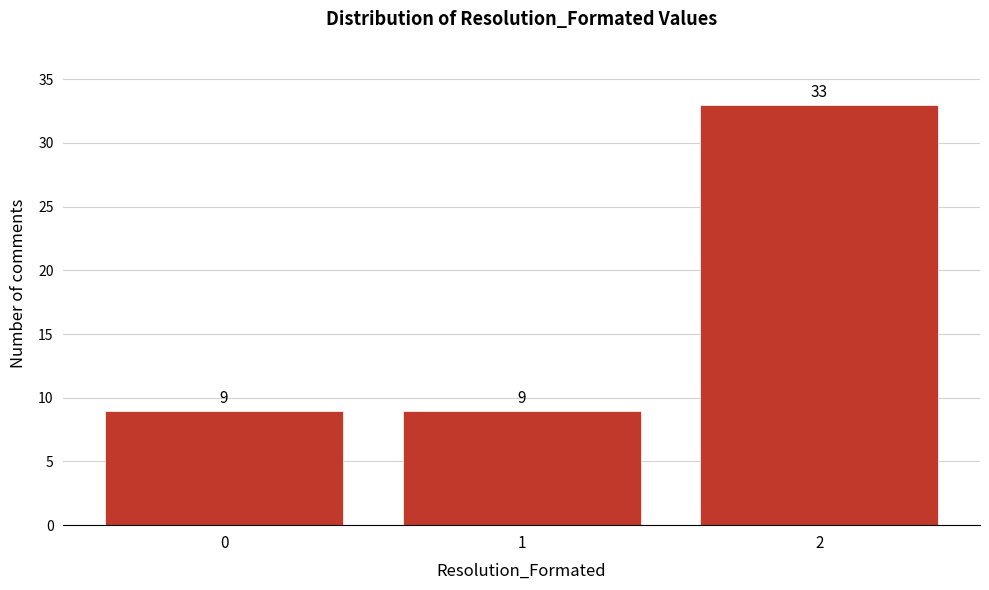

Reading right to left, list all the values displayed in this chart.

33	9	9